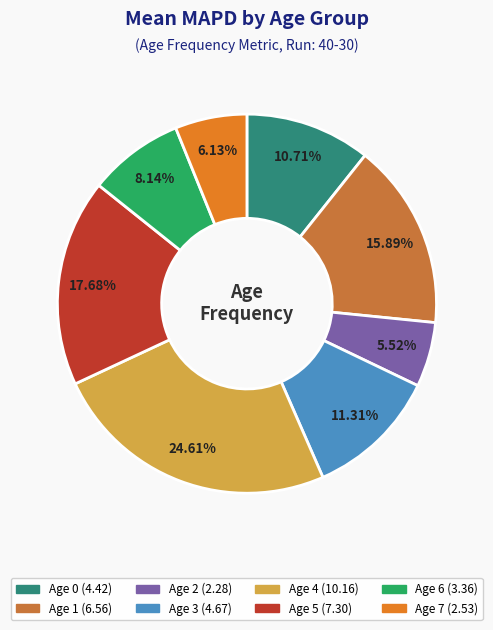

How many slices are in this pie chart?

8